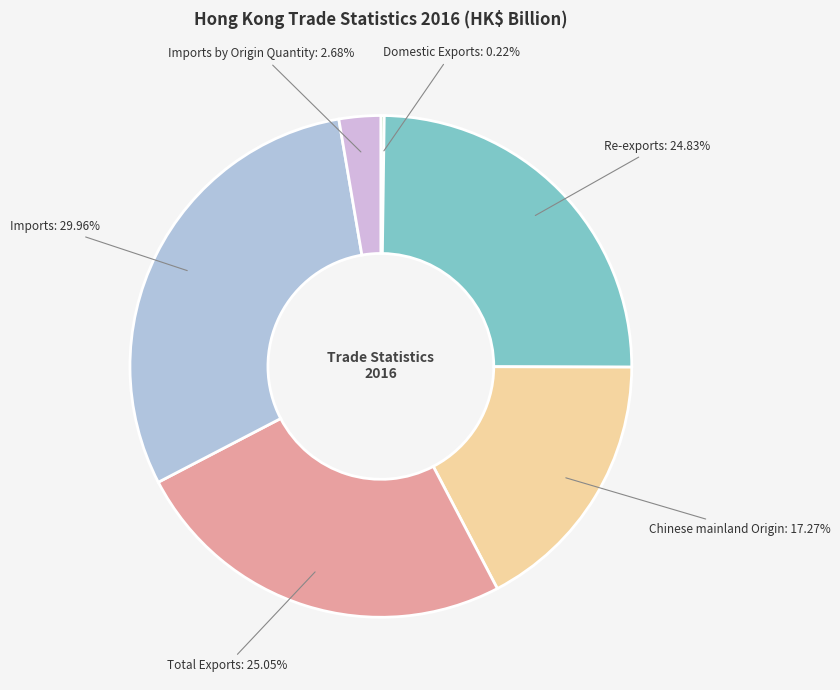

Which slice is the largest?

Imports: 29.96%